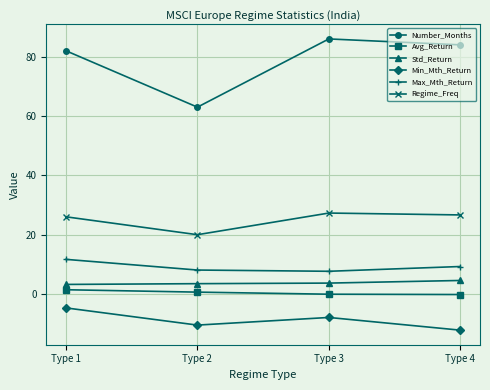

Which series has the largest range (max minus min)?

Number_Months